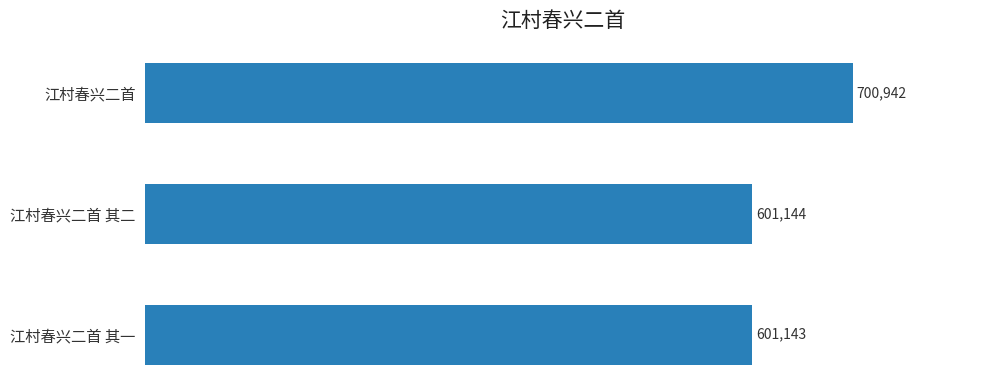

Reading bottom to top, list all the values displayed in this chart.

江村春兴二首 其一=601143	江村春兴二首 其二=601144	江村春兴二首=700942